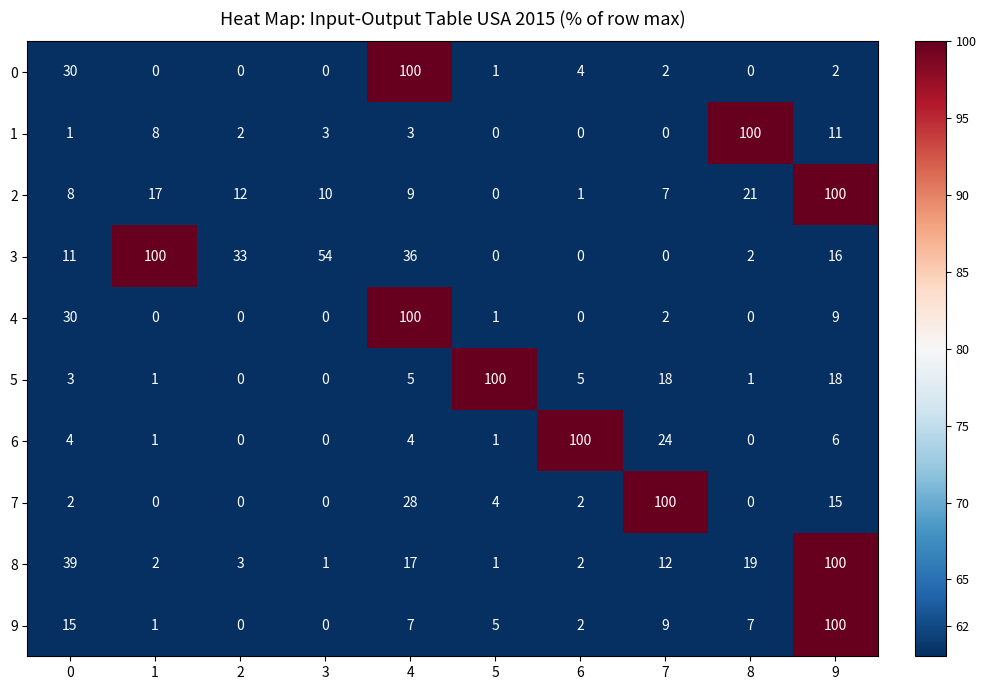

What is the maximum value for 6?

100